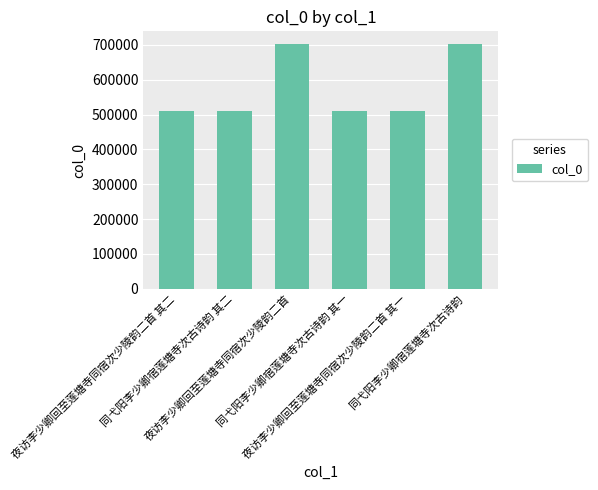

What is the label of the 2nd bar from the left?

同弋阳李少卿宿莲塘寺次古诗韵 其二